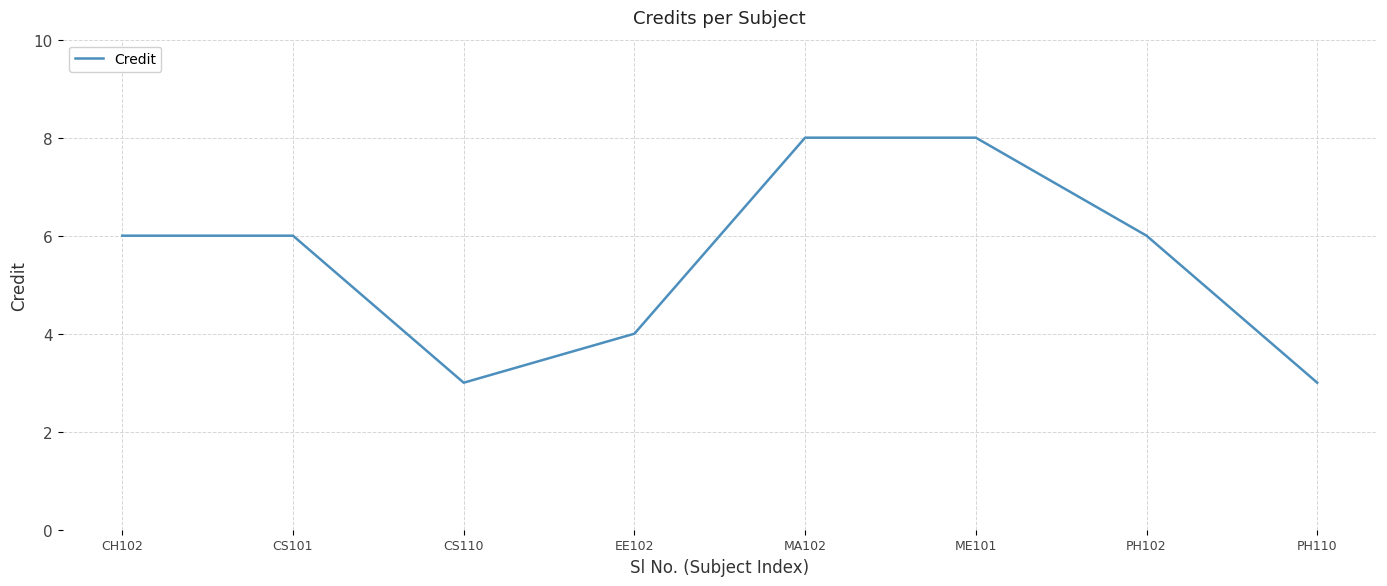

Is it true that the value at CH102 is 3?

False